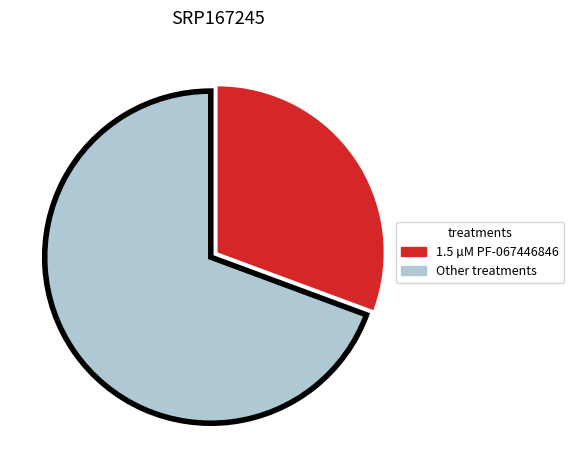

Does any single category account for the majority?

Yes